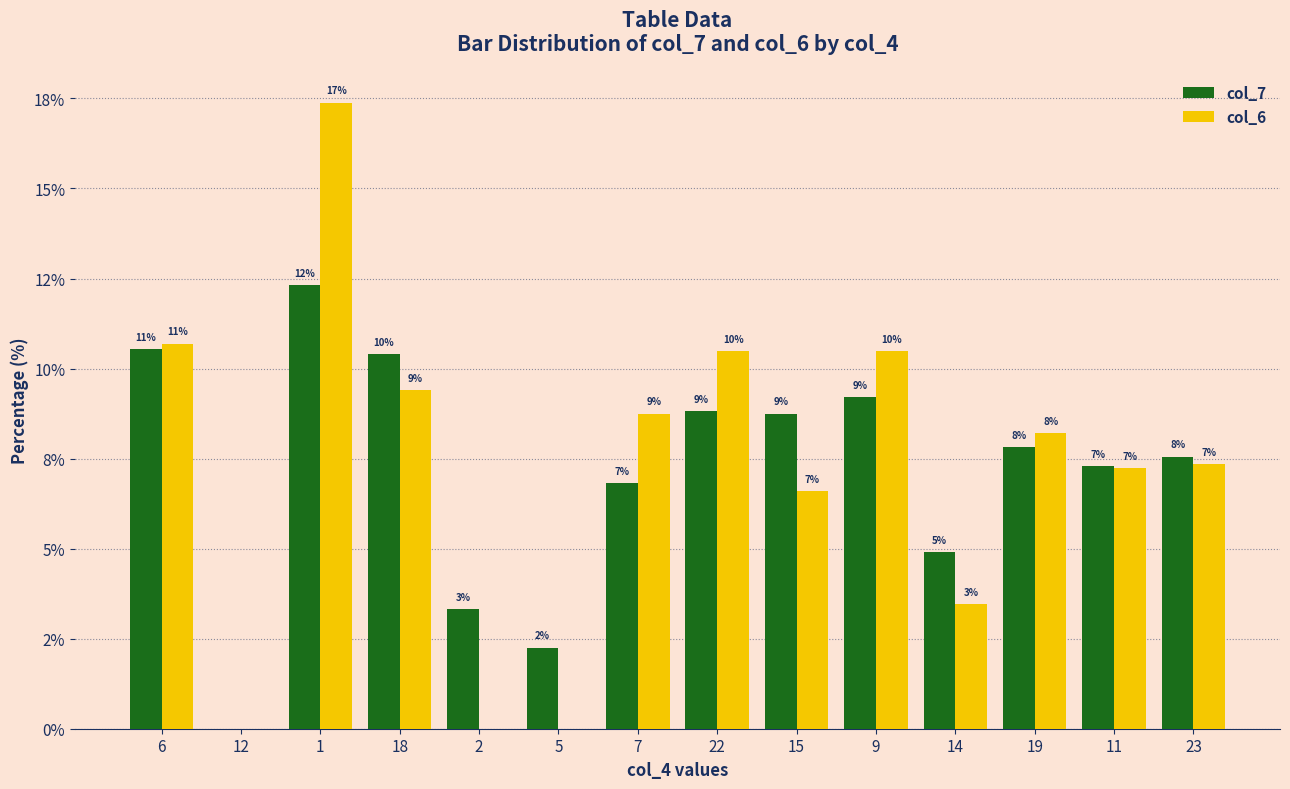

Are the bars horizontal?

No